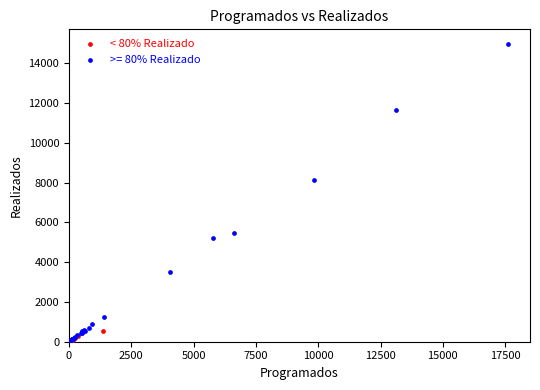

Which series reaches the maximum Y coordinate?

>= 80% Realizado